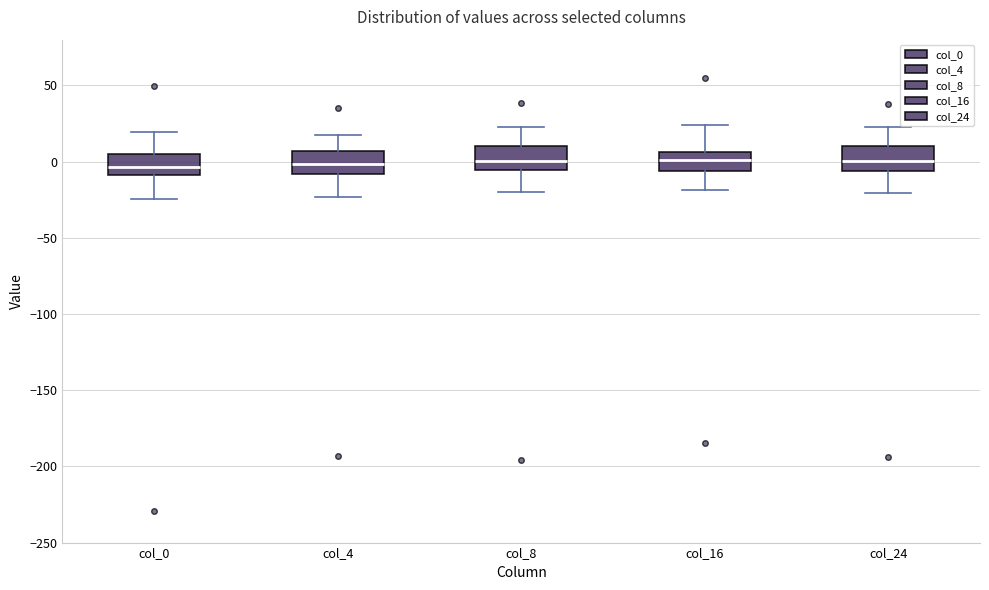

Reading left to right, transcribe this box plot: for each box, give where its median line is, the range the box spans, and where its two whiskers end, as read against the y-axis. The values are not printed on the chart, so give them approximately, as read against the axis.

col_0: median -5, box -10 to 5, whiskers -25 to 20
col_4: median 0, box -10 to 5, whiskers -25 to 15
col_8: median 0, box -5 to 10, whiskers -20 to 25
col_16: median 0, box -5 to 5, whiskers -20 to 25
col_24: median 0, box -5 to 10, whiskers -20 to 25